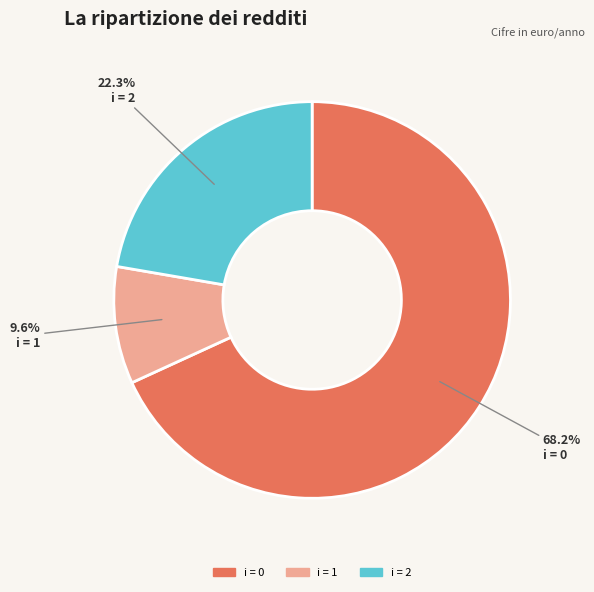

Which slice is the largest?

i = 0